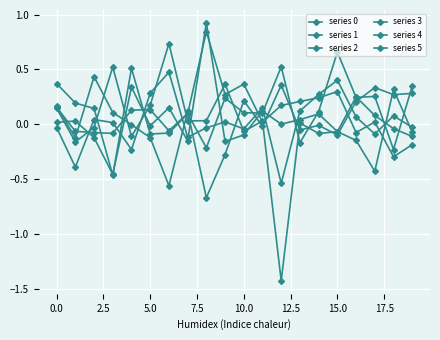

Count the number of categories in the chart.

20